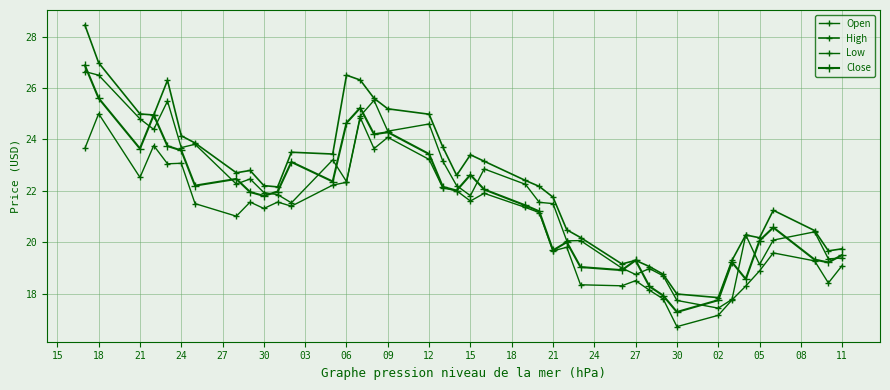

True or false: Low and Open cross at least once.

False